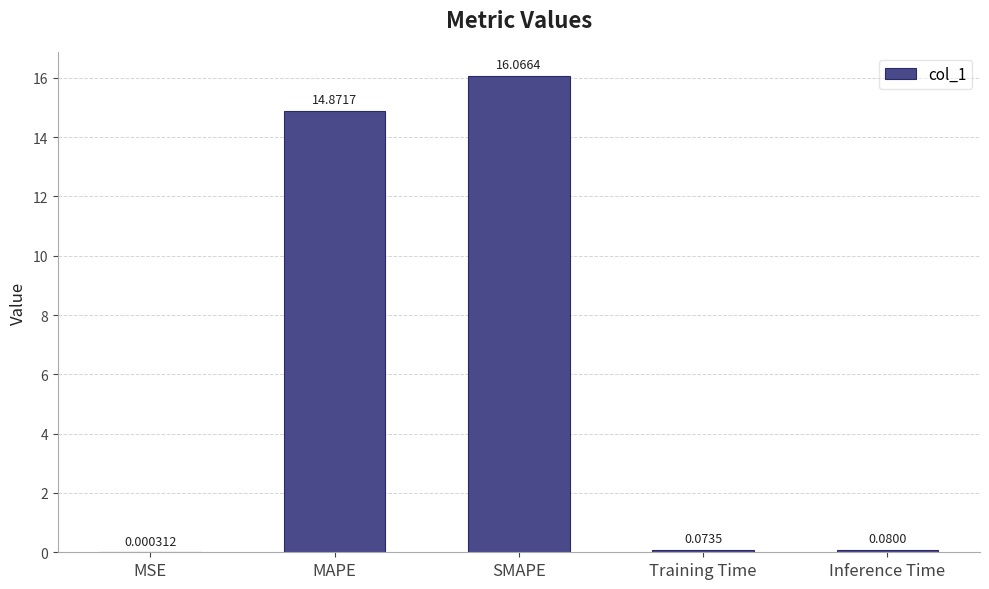

What is the sum of the values at MAPE and SMAPE?

30.9